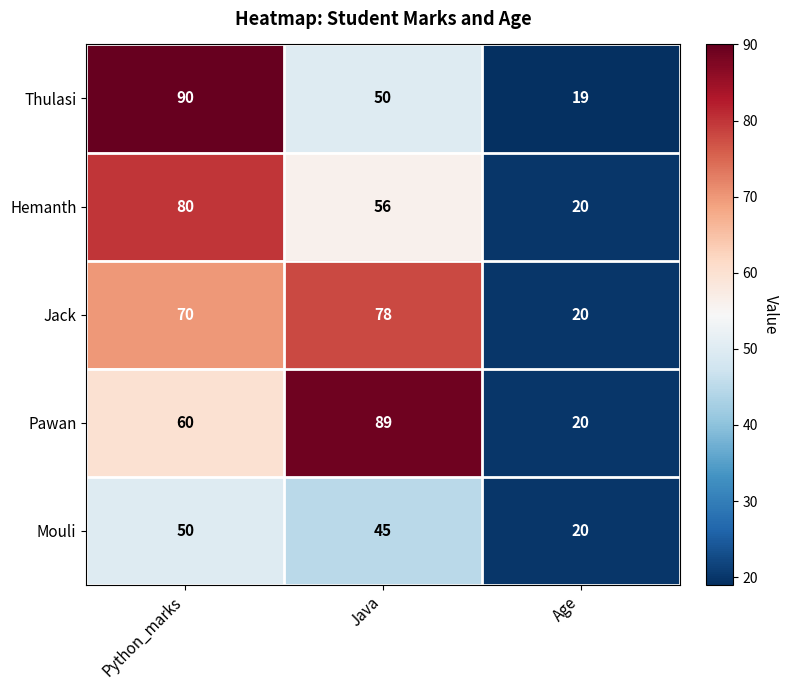

True or false: Hemanth has a value of 80 at Python_marks.

True